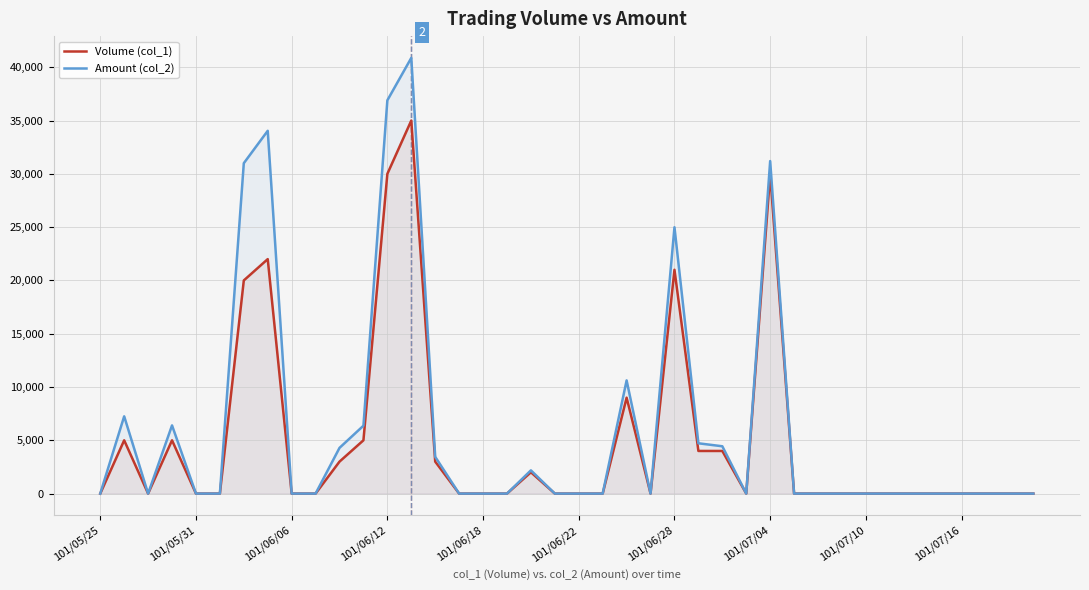

How many lines are shown in the chart?

2